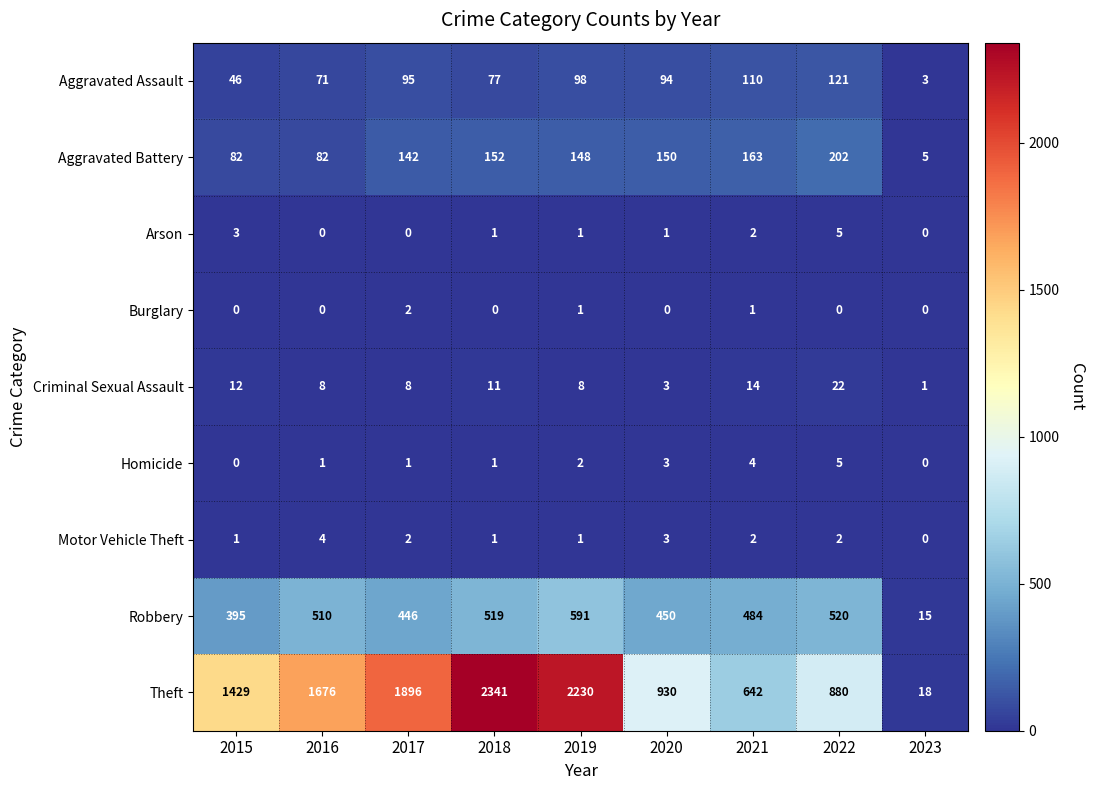

How many distinct data groups are displayed?

9